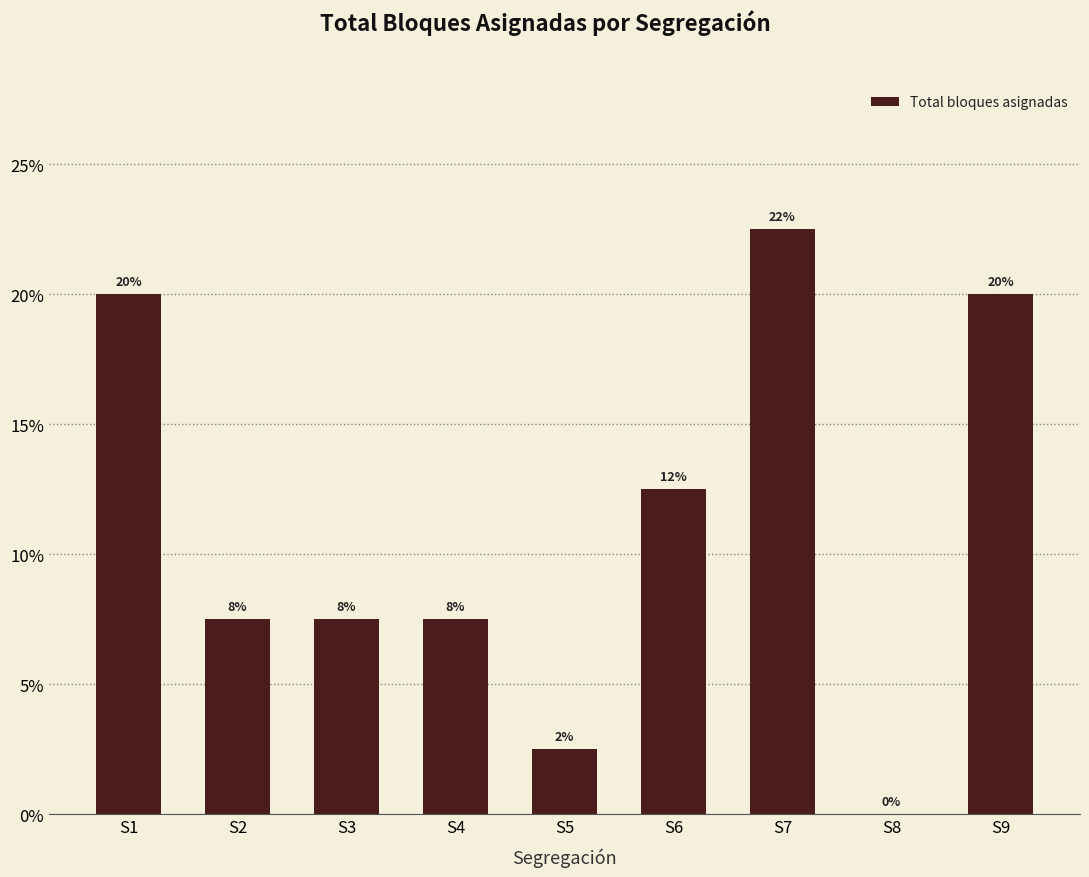

Are the bars horizontal?

No